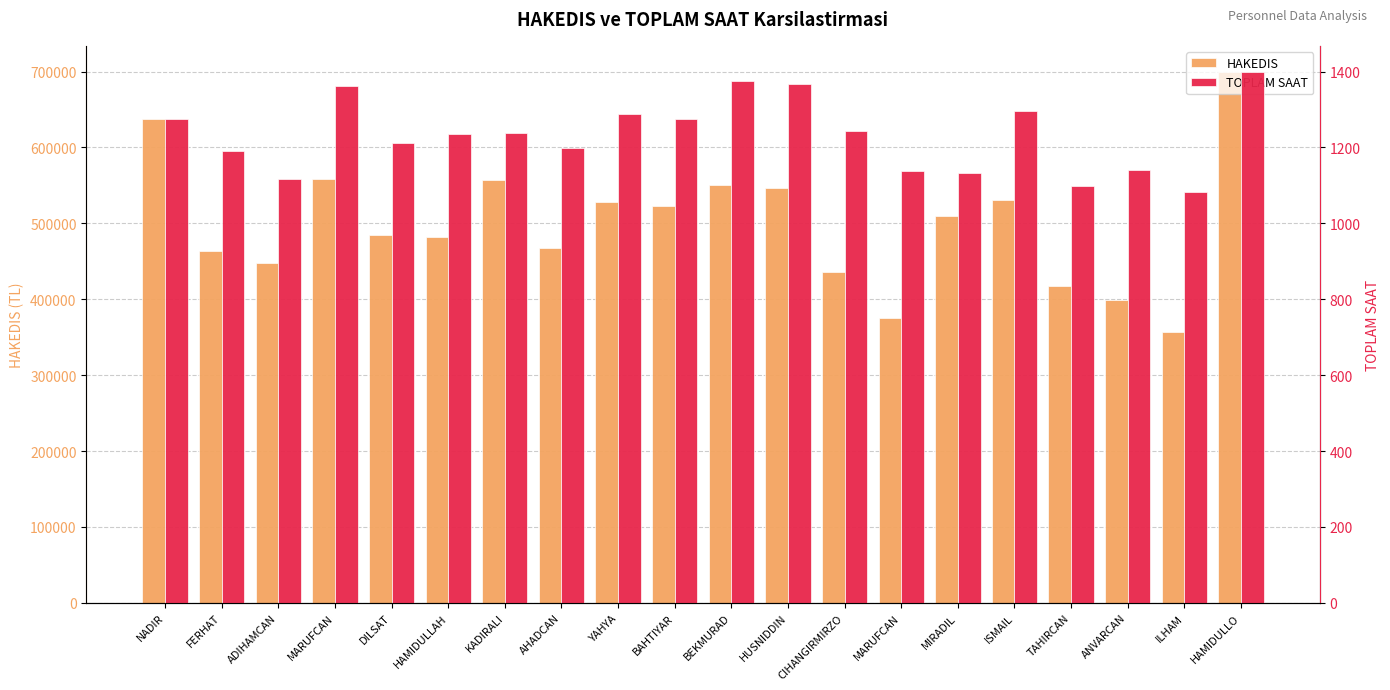

What is the value of the HAKEDIS bar at the 9th from the left?

528080